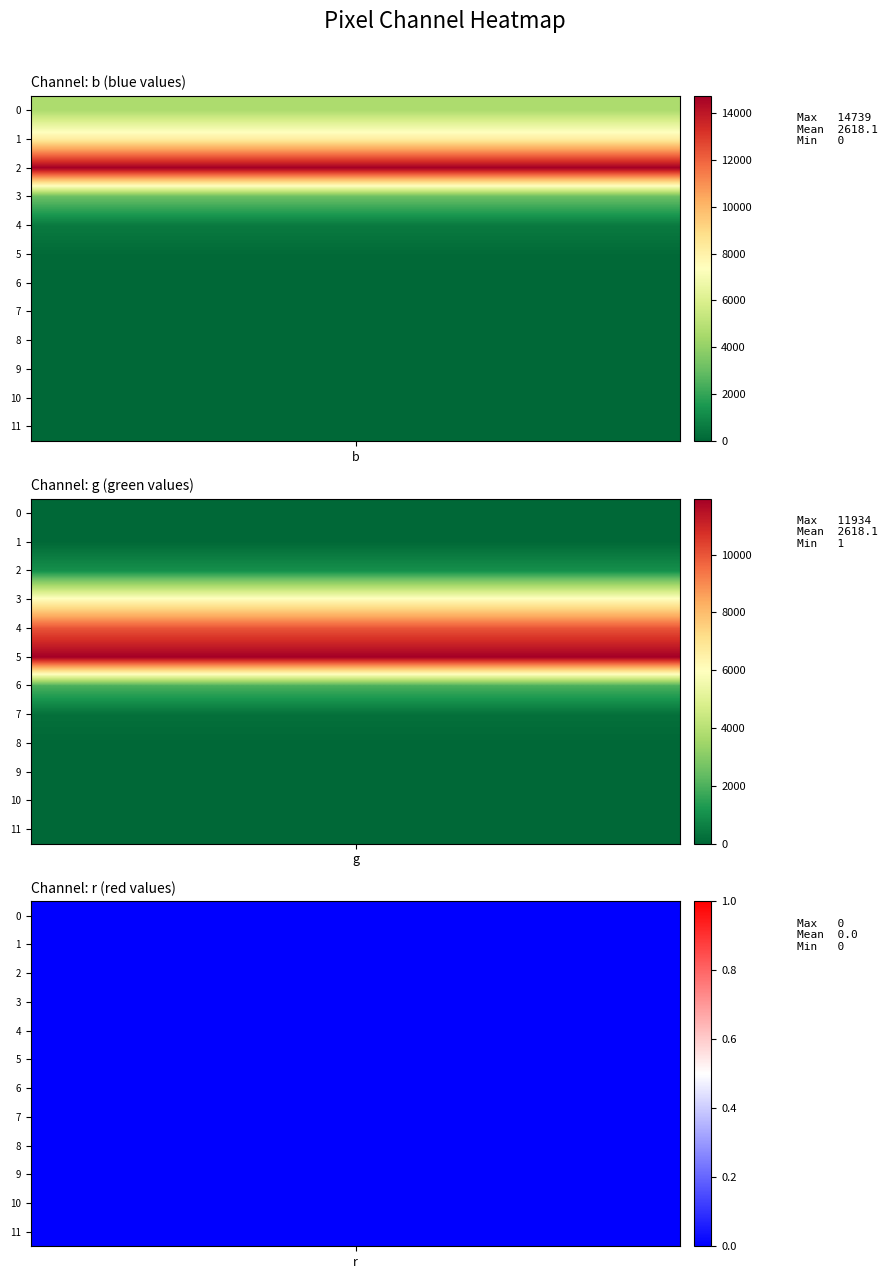

Which series has the largest range (max minus min)?

b